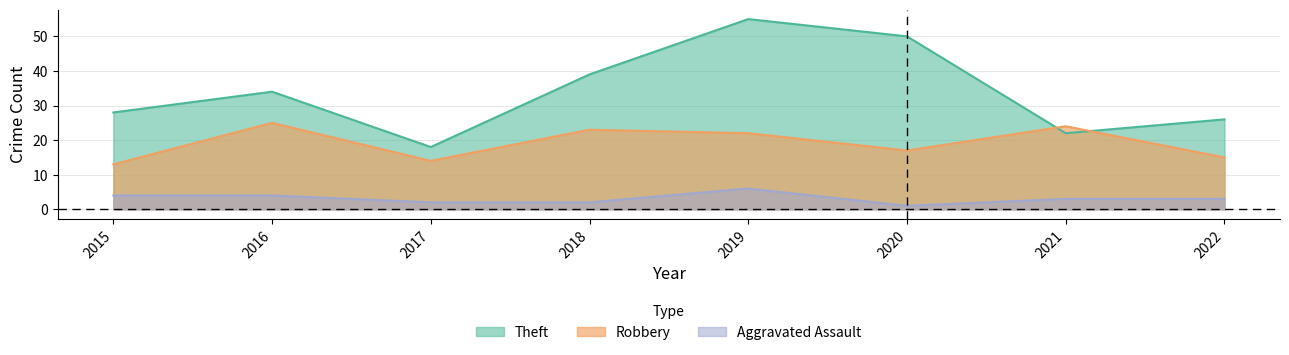

What are all the series names shown in the legend?

Theft, Robbery, Aggravated Assault